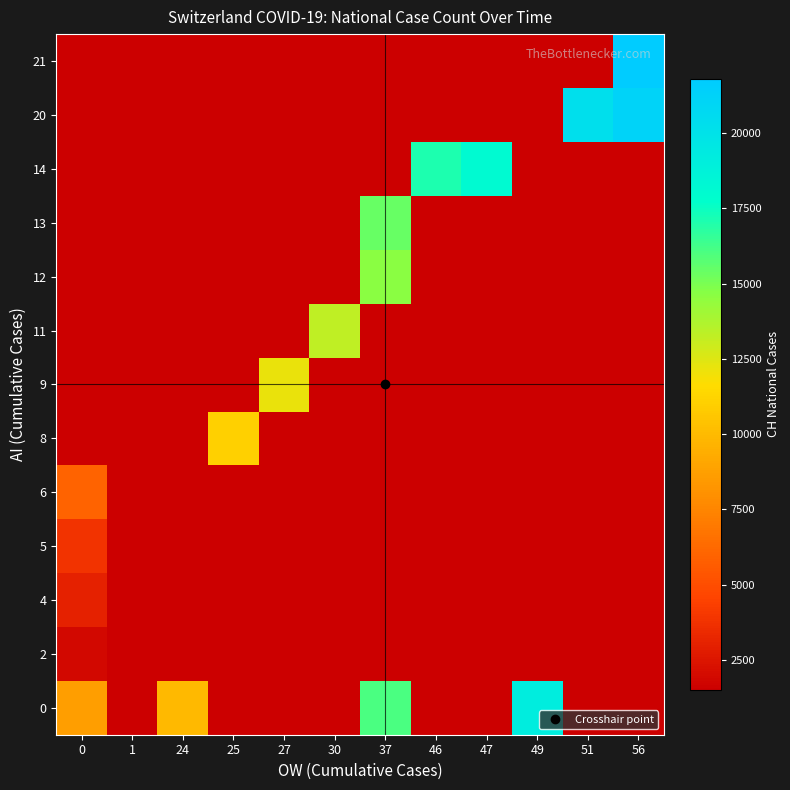

Which category has the lowest value across all series?

1